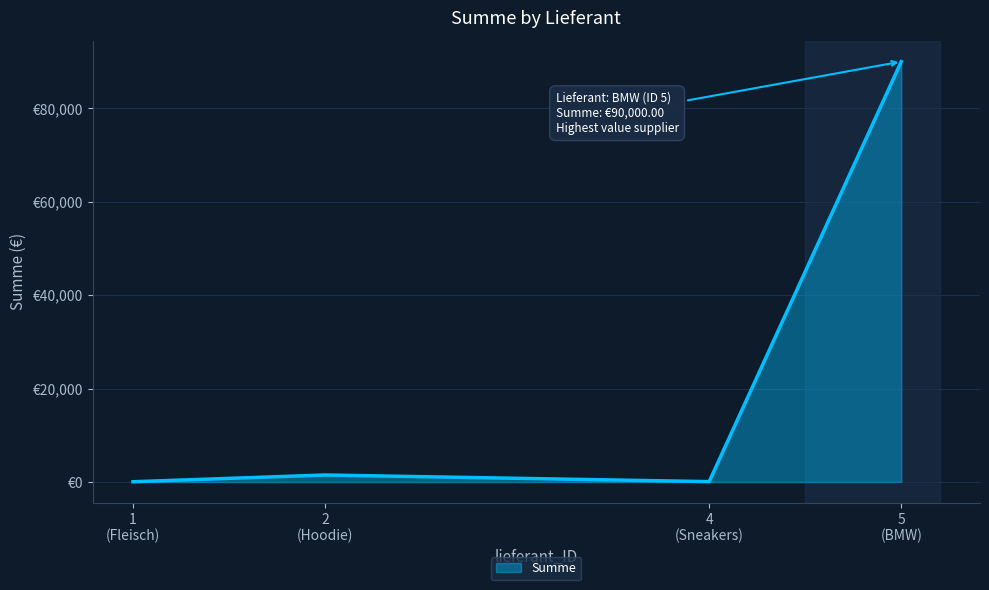

Does the chart have visible grid lines?

Yes